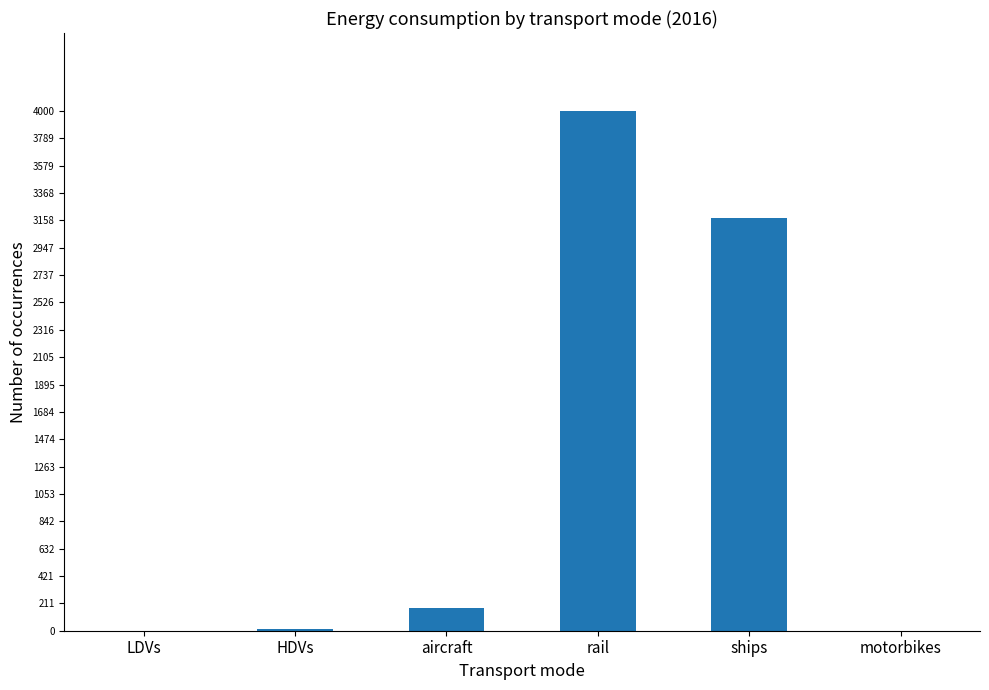

Between rail and LDVs, which is larger?

rail